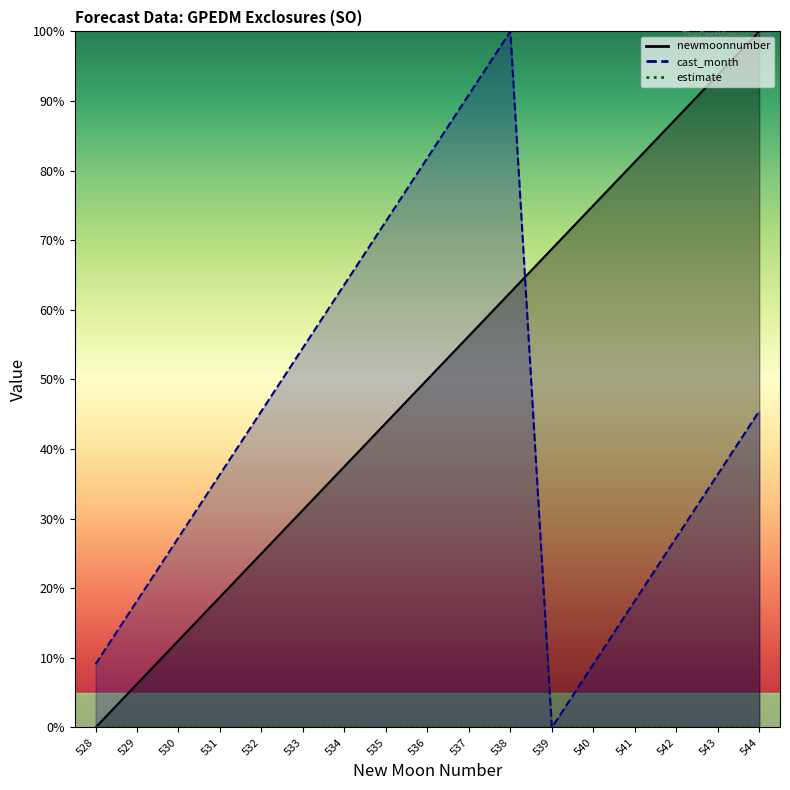

The value of cast_month at 537 is 90.9. True or false?

True